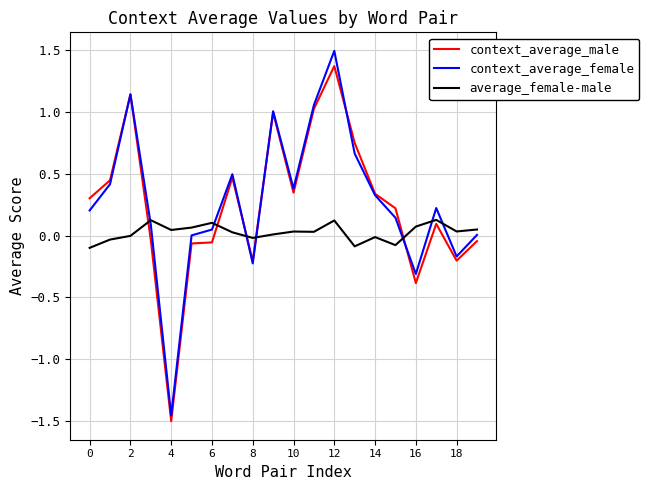

True or false: average_female-male and context_average_female intersect in this chart.

True